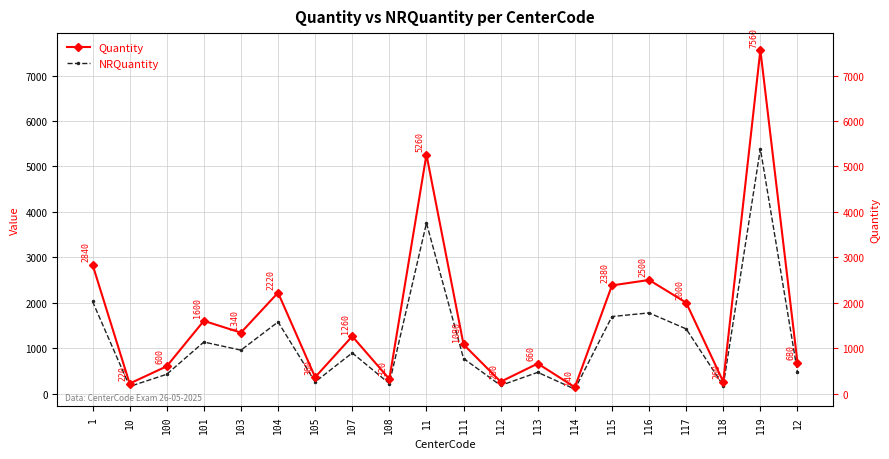

True or false: NRQuantity and Quantity intersect in this chart.

False